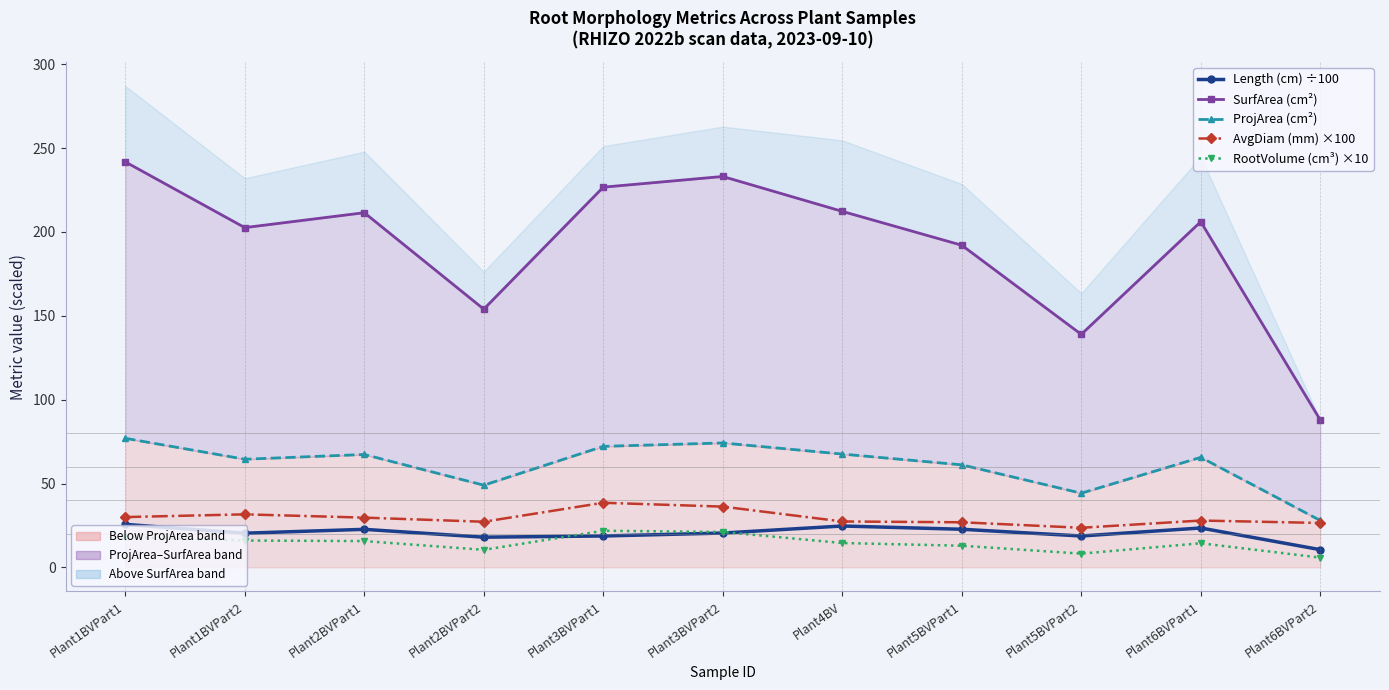

True or false: AvgDiam (mm) ×100 has more than 2 interior local peaks.

True